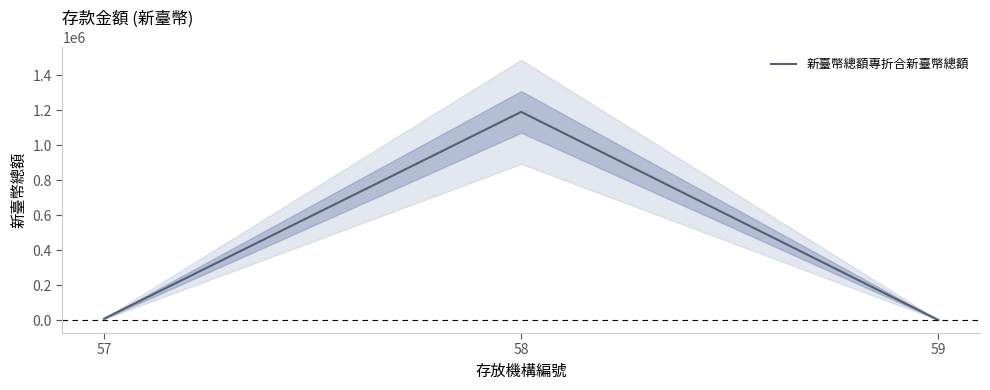

Is it true that the value at 57 is 13704?

False